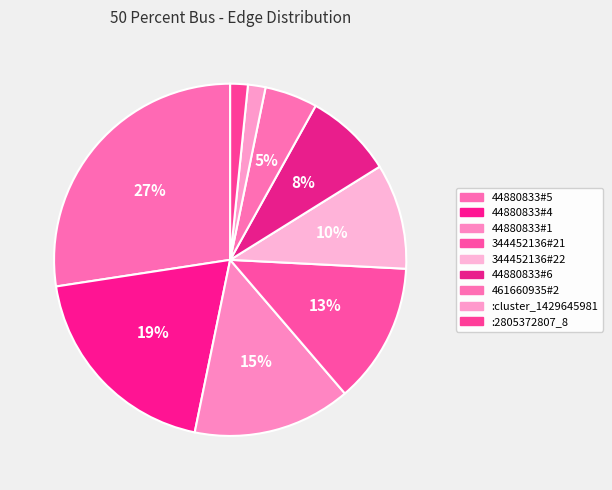

Rank the categories by value from highest to lowest.

44880833#5, 44880833#4, 44880833#1, 344452136#21, 344452136#22, 44880833#6, 461660935#2, :cluster_1429645981, :2805372807_8